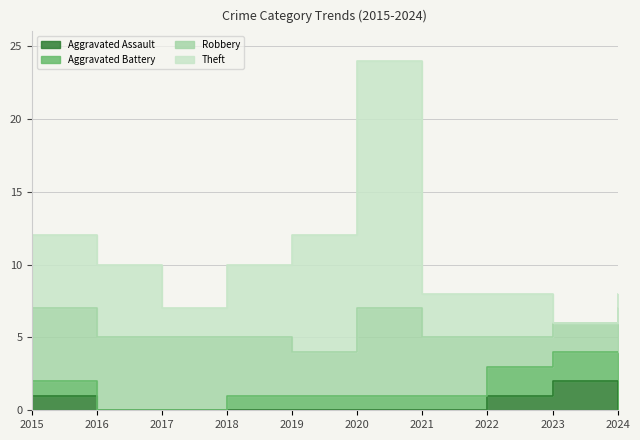

What is the difference between the Theft values at 2020 and 2015?

12